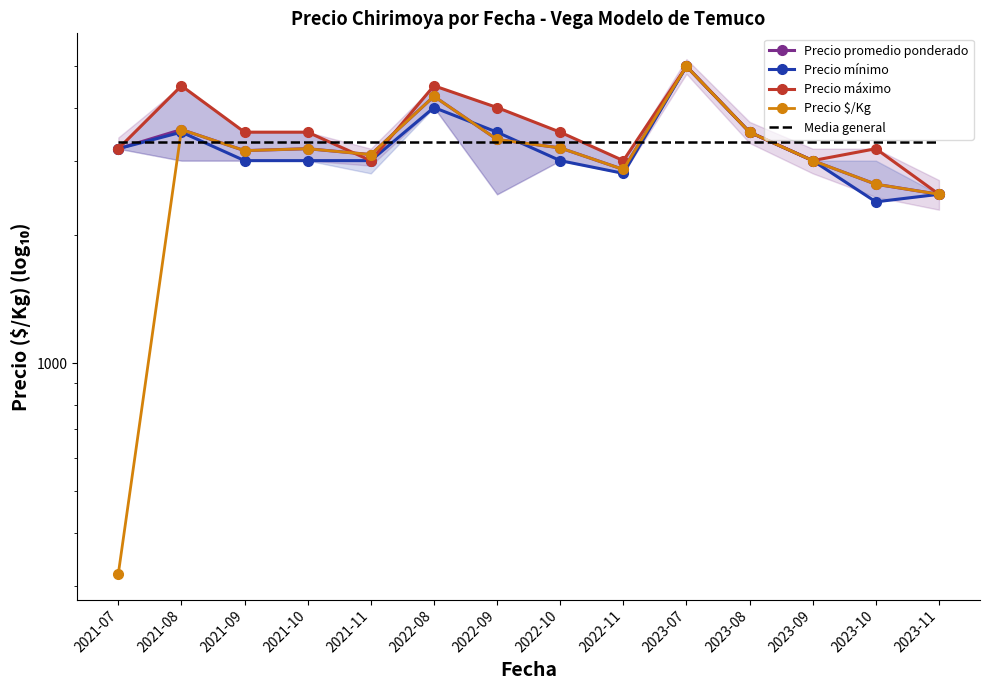

Rank the series by their maximum value, from lowest to highest.

Media general, Precio promedio ponderado, Precio mínimo, Precio máximo, Precio $/Kg